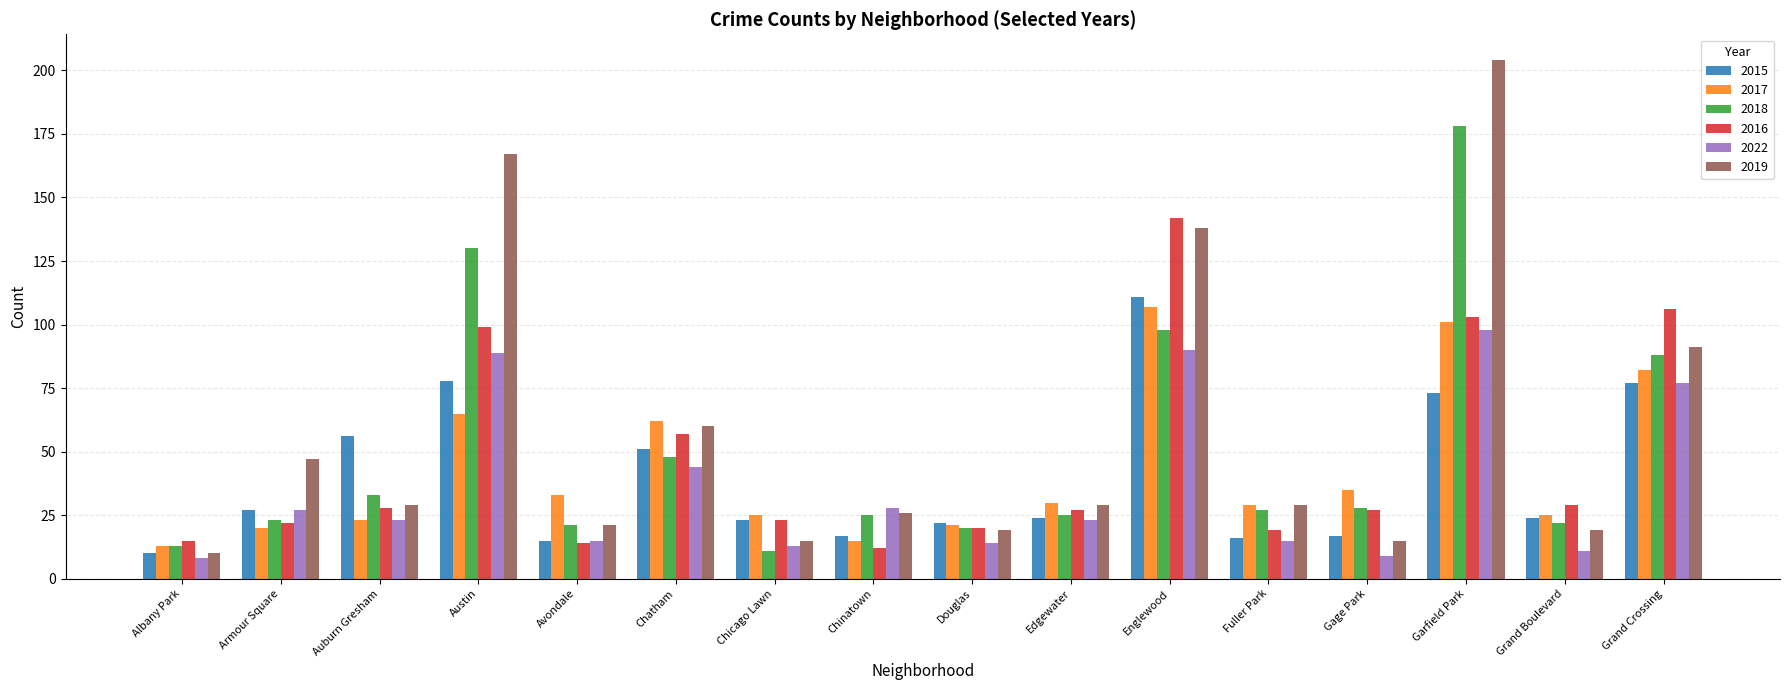

Which series has the widest spread of values?

2019